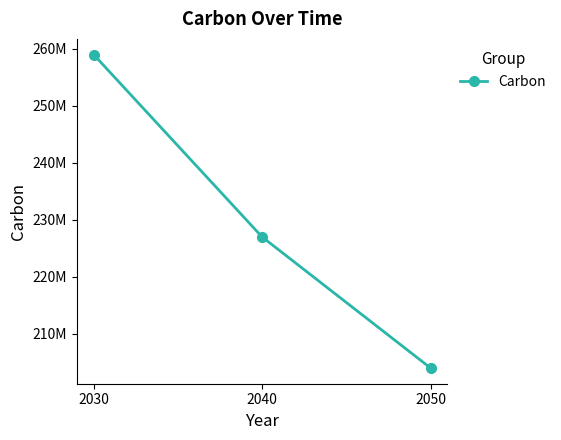

Does the chart have visible grid lines?

No